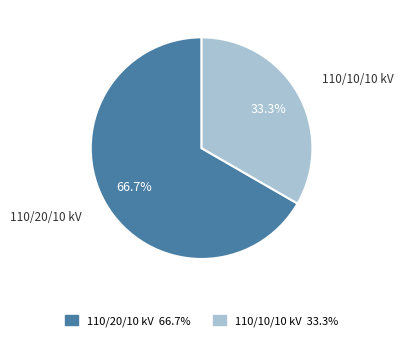

Which slice represents more than half of the pie?

110/20/10 kV